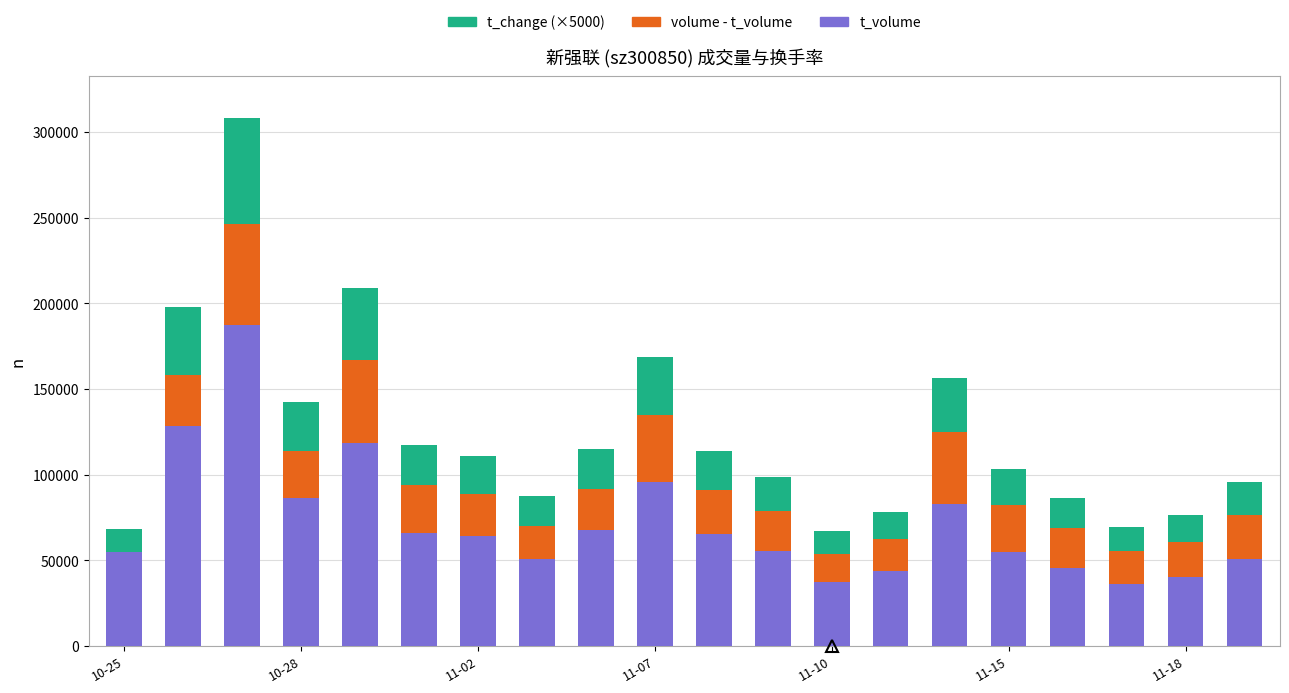

Which has a higher value, 11-10 or 11-02?

11-02